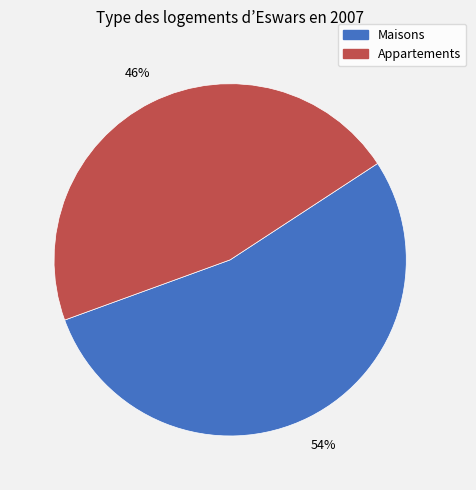

Is there any slice that represents more than half of the pie?

Yes